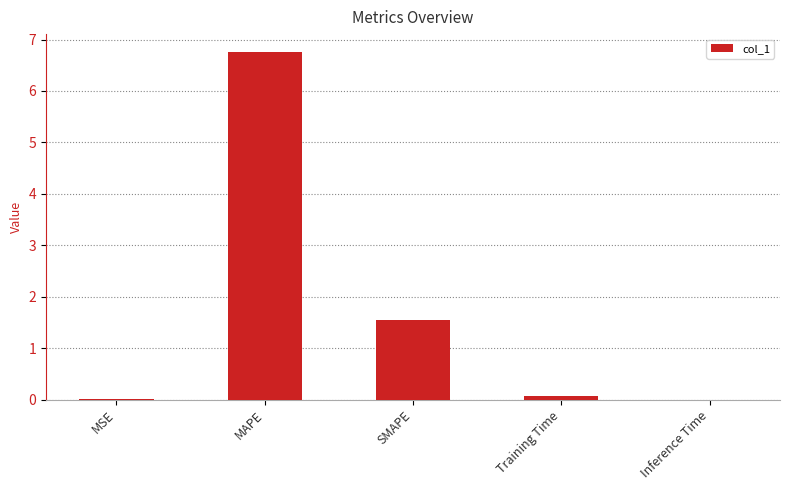

What is the sum of the values at MSE and Training Time?

0.1